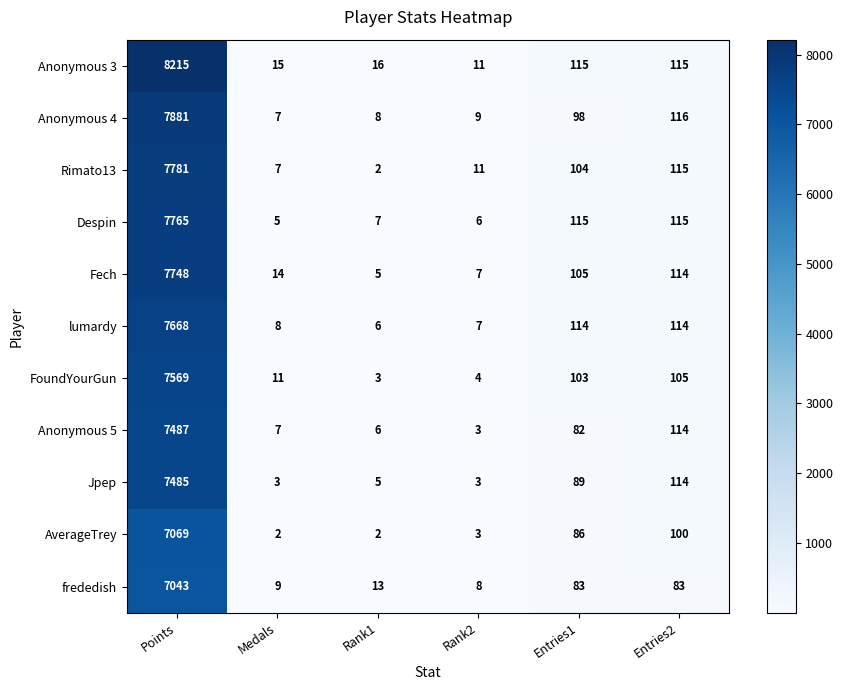

What is the greatest value displayed?

8215